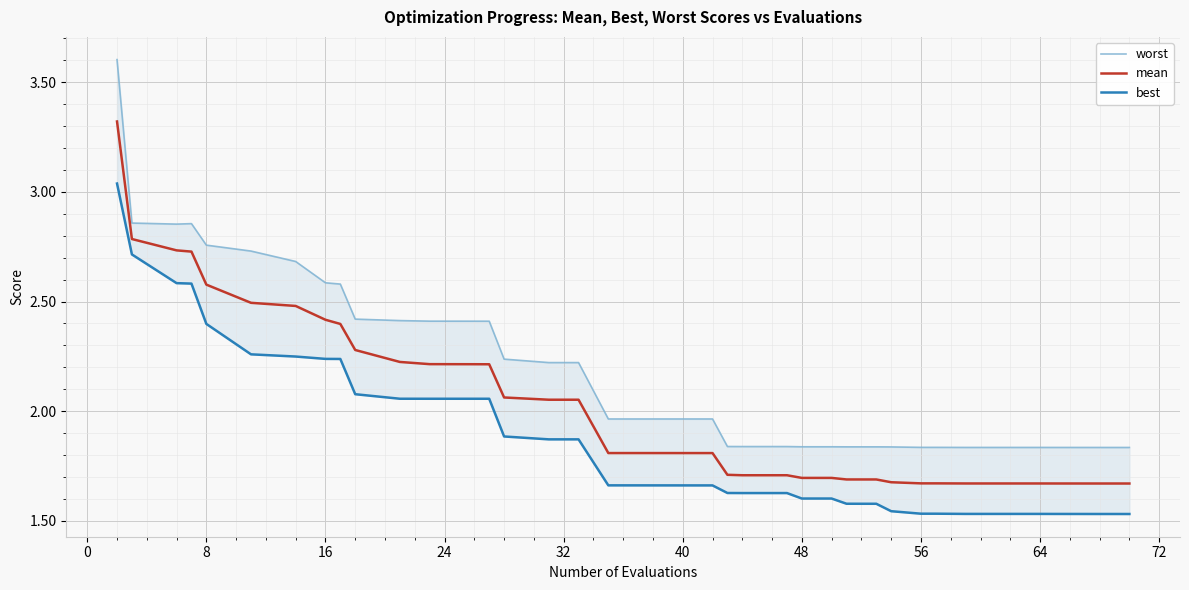

What is the smallest value displayed?

1.5